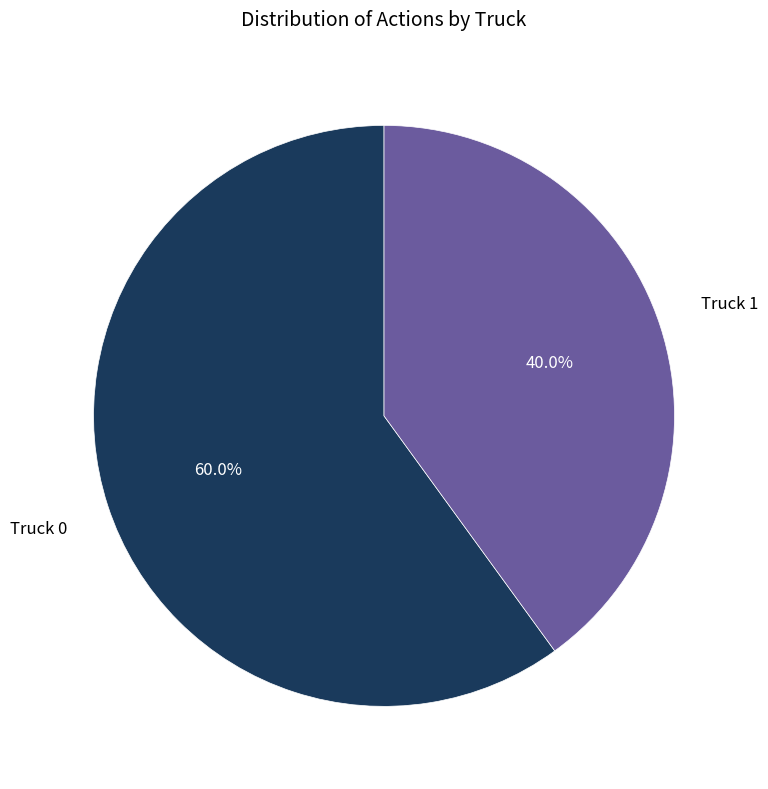

Is Truck 0 the majority of the pie?

Yes